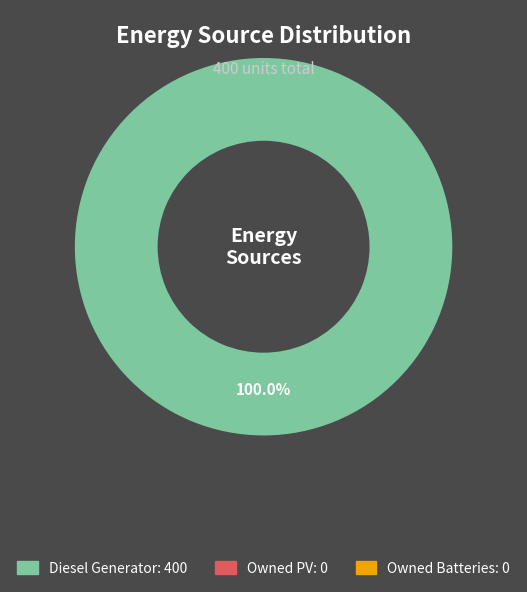

How many slices are in this pie chart?

1